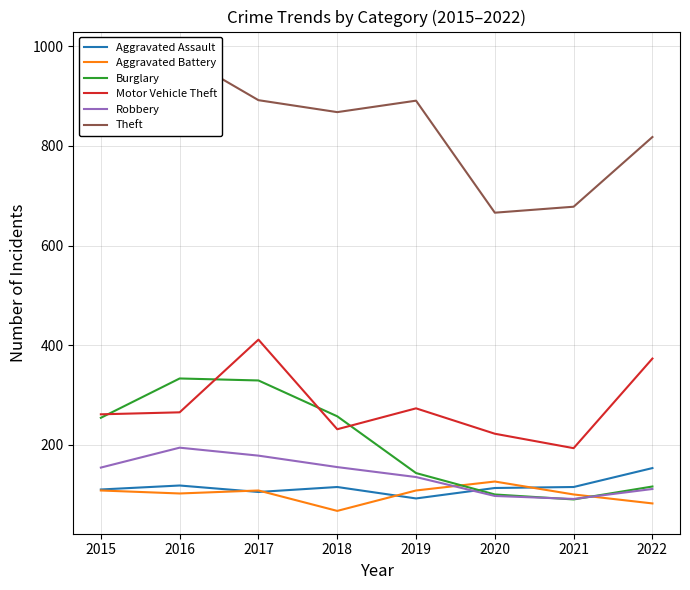

Is the value of Aggravated Assault at 2015 greater than the value of Theft at 2018?

No